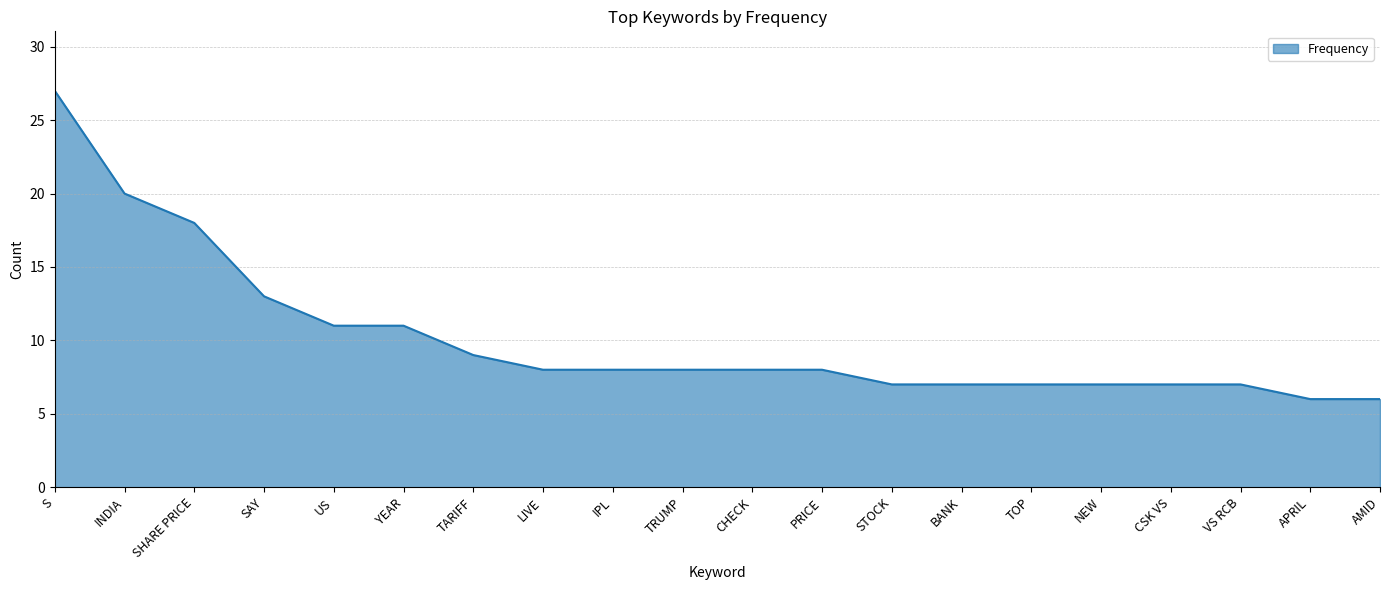

What is the ratio of the value at CSK VS to the value at TARIFF?

0.8